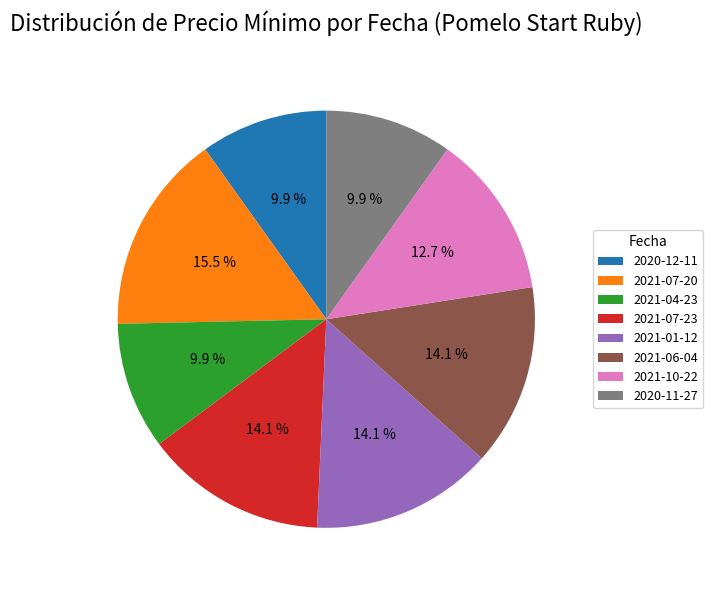

To the nearest percent, what is the average slice percentage?

12%